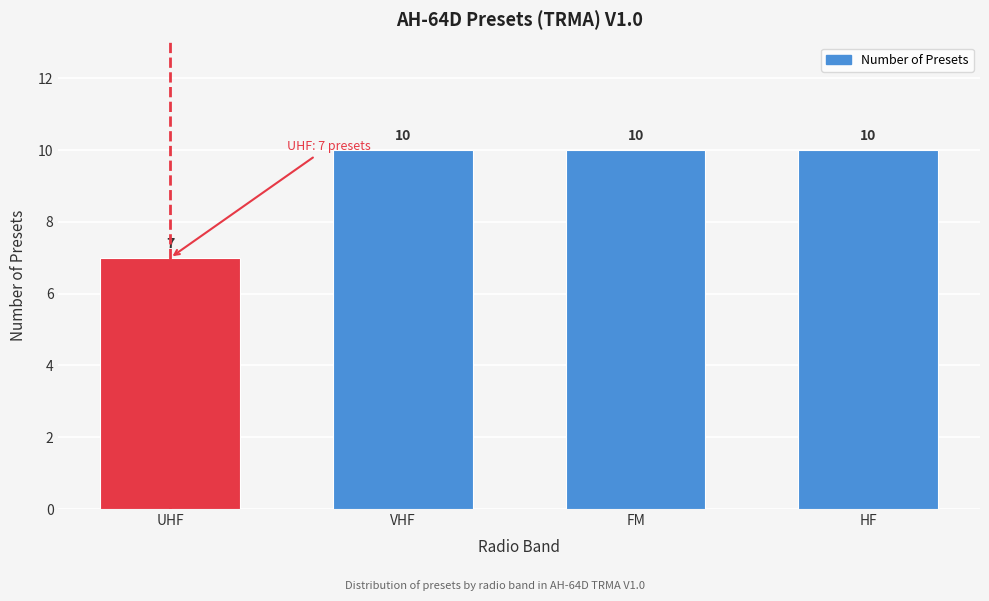

Reading left to right, list all the values displayed in this chart.

7	10	10	10